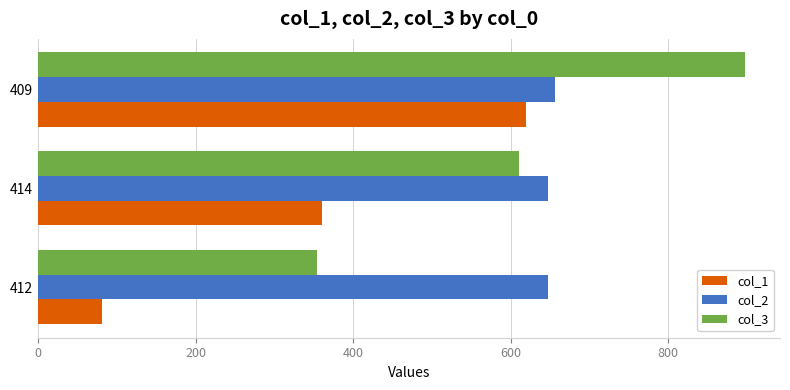

The col_3 series shows 231 at 409. True or false?

False